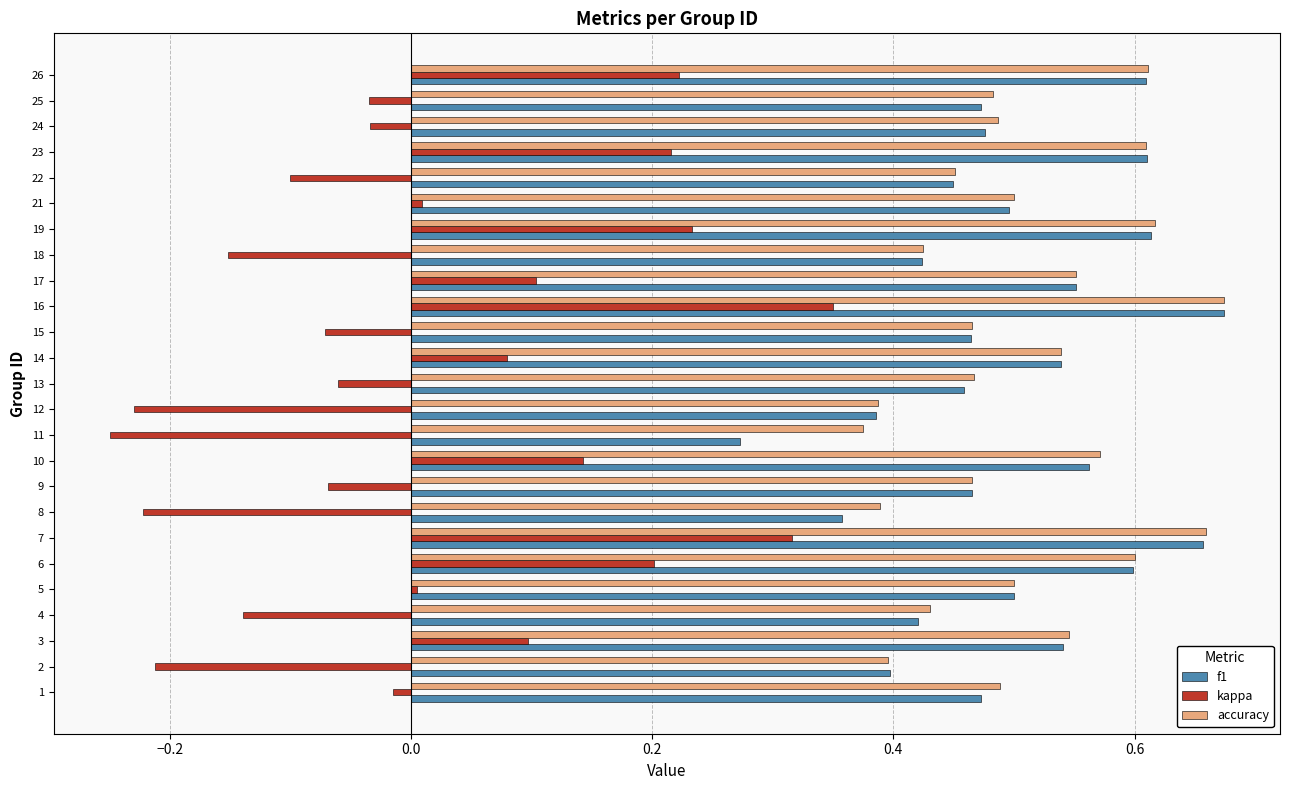

Is it true that f1 equals 0.3 at 21?

False